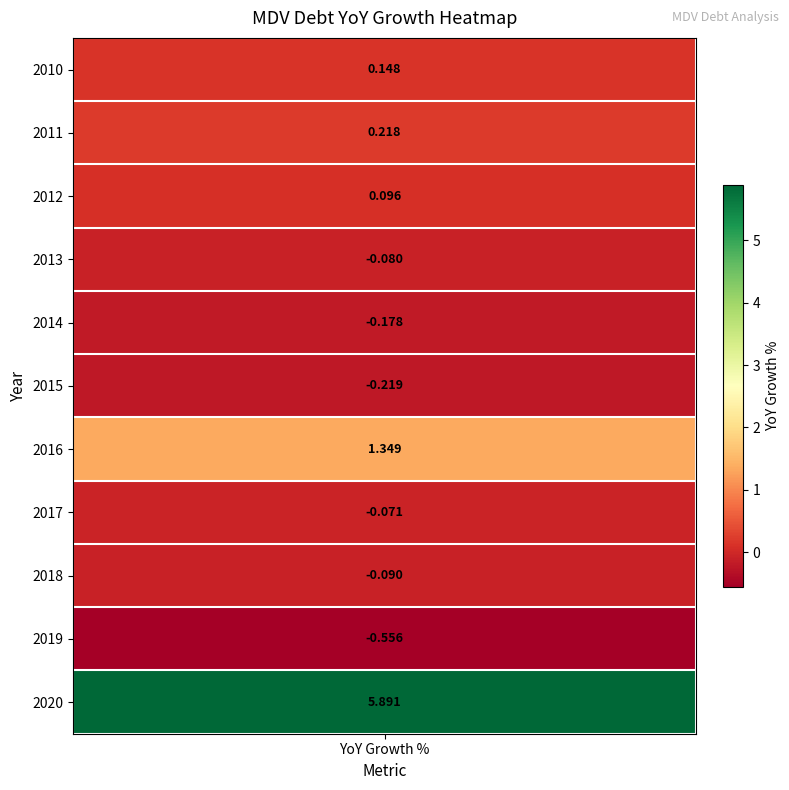

Reading right to left, extract all data points from this chart.

5.9	-0.6	-0.1	-0.1	1.3	-0.2	-0.2	-0.1	0.1	0.2	0.1